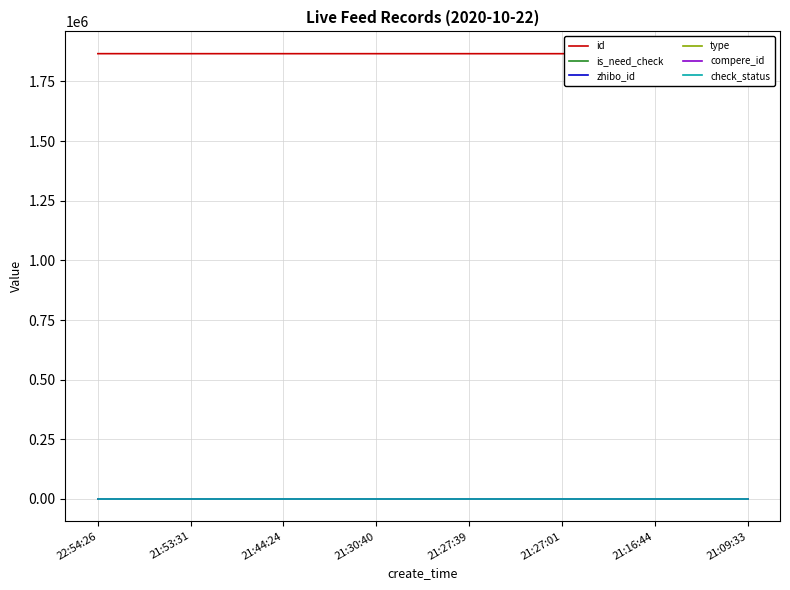

Reading left to right, list all the values displayed in this chart.

id: 1866644	1866574	1866569	1866546	1866532	1866526	1866470	1866440
is_need_check: 1	0	0	0	1	0	1	0
zhibo_id: 152	152	152	152	152	152	152	152
type: 0	0	0	0	0	0	0	0
compere_id: 0	0	0	0	0	0	0	0
check_status: 1	1	1	1	1	1	1	1